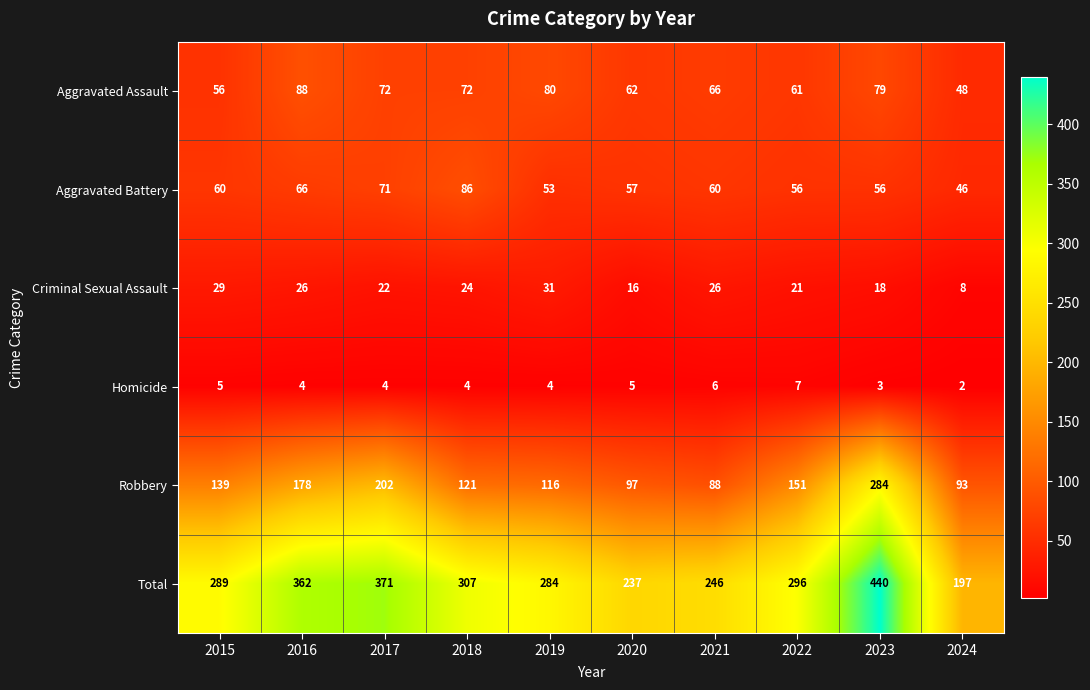

What is the greatest value displayed?

440